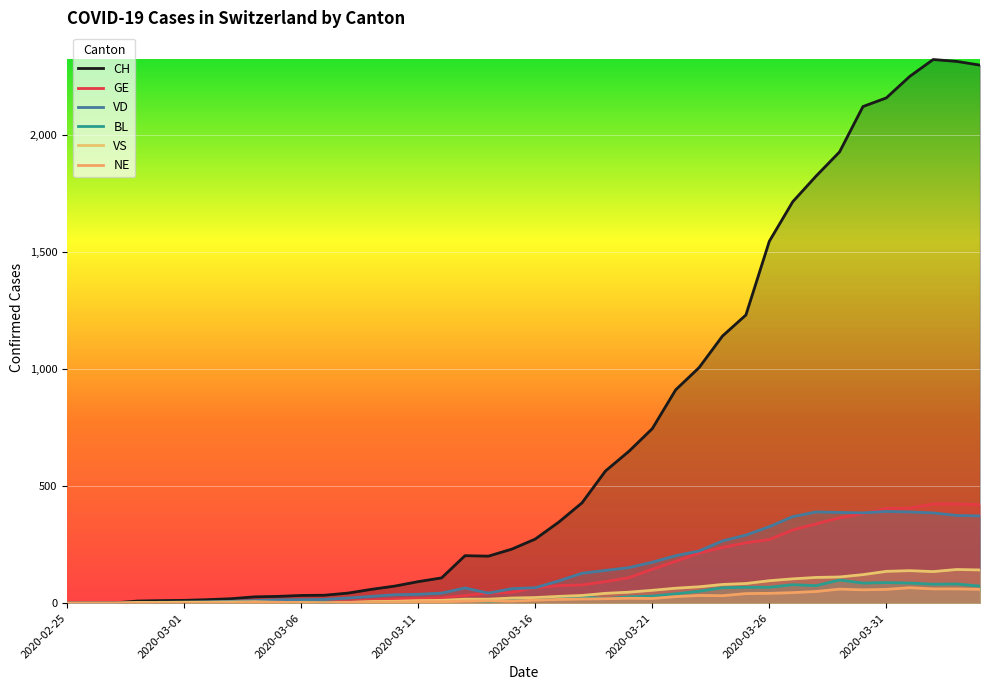

At how many categories does at least one series exceed 337?

19